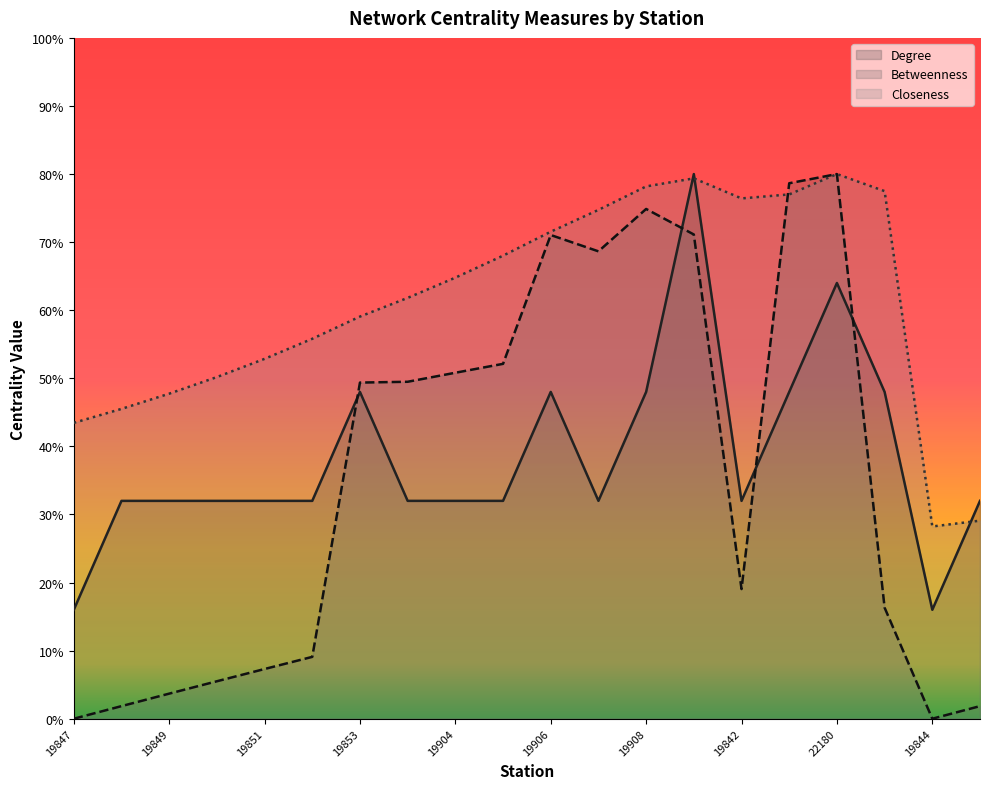

True or false: Closeness and Degree cross at least once.

True